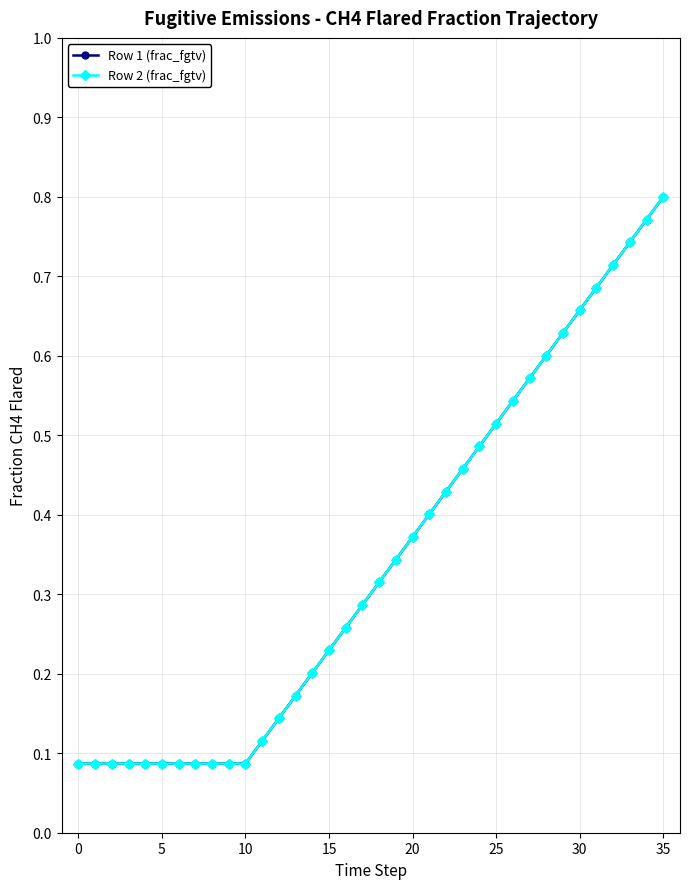

True or false: Row 2 (frac_fgtv) has more than 1 points higher than both neighbors.

False